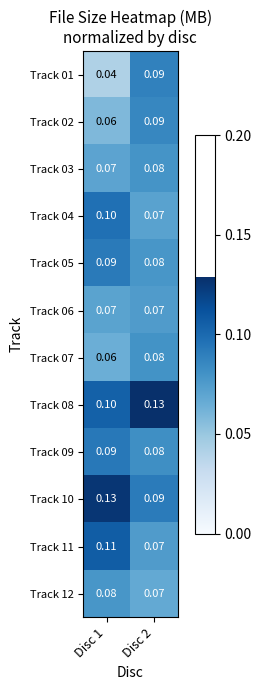

Is the value of Track 02 at Disc 2 greater than the value of Track 09 at Disc 2?

Yes